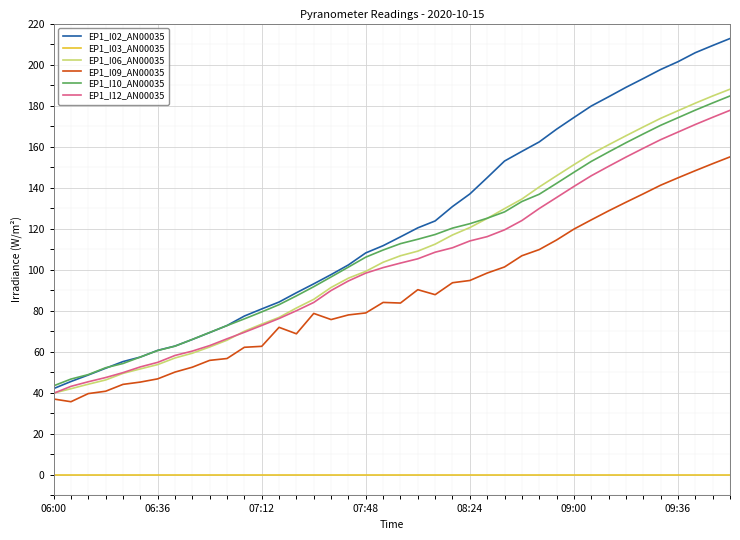

How many distinct data groups are displayed?

6